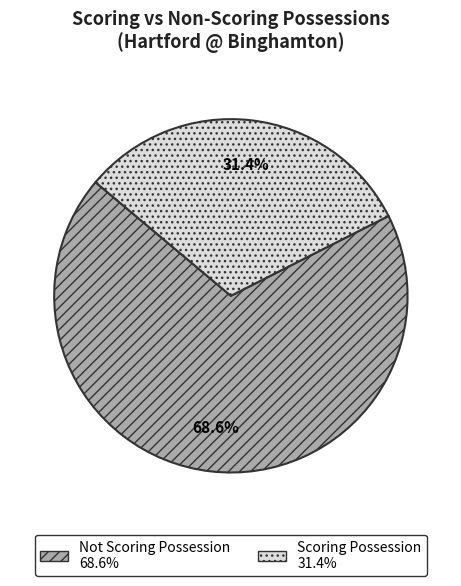

Does any single category account for the majority?

Yes